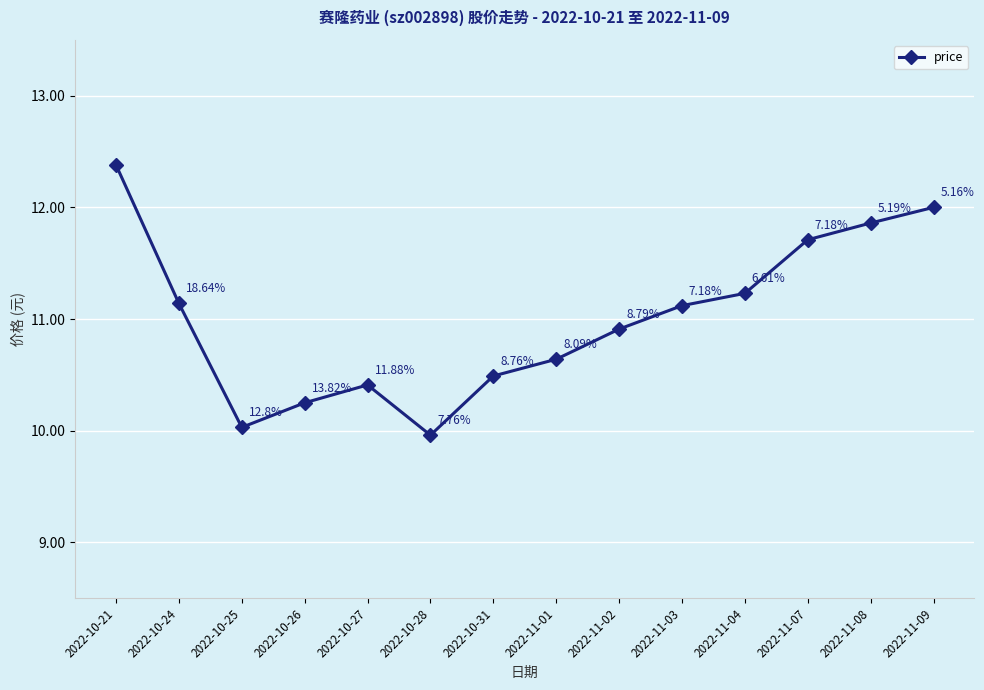

Rank the categories by value from highest to lowest.

2022-10-21, 2022-11-09, 2022-11-08, 2022-11-07, 2022-11-04, 2022-10-24, 2022-11-03, 2022-11-02, 2022-11-01, 2022-10-31, 2022-10-27, 2022-10-26, 2022-10-25, 2022-10-28